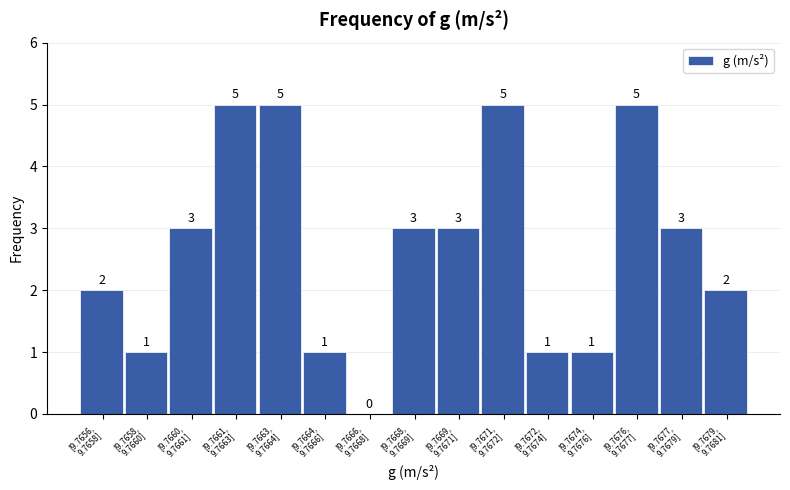

What is the greatest value displayed?

5